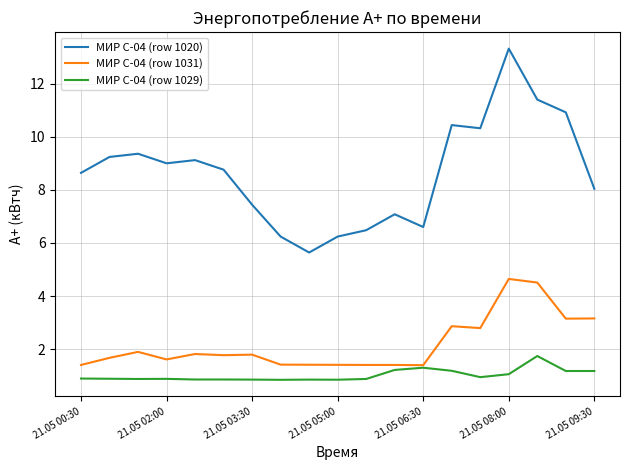

Which series has the widest spread of values?

МИР С-04 (row 1020)